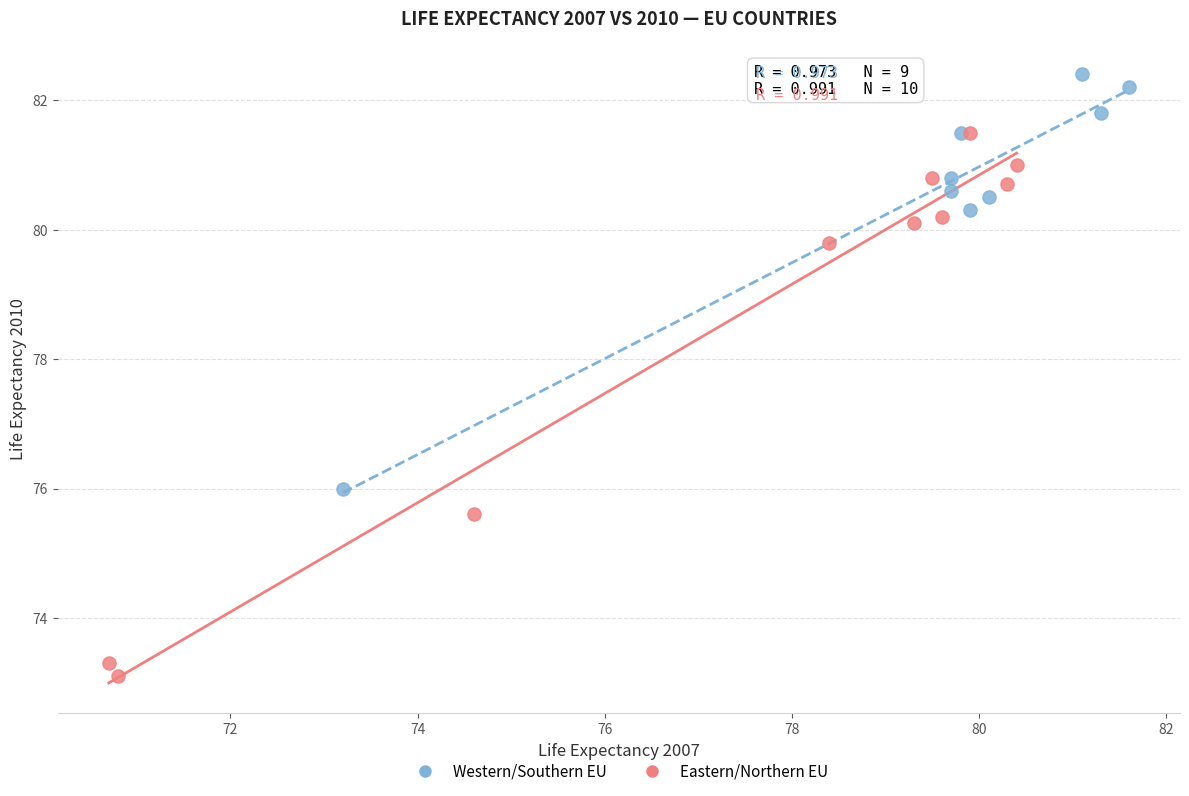

Which series contains the highest Y value?

Western/Southern EU